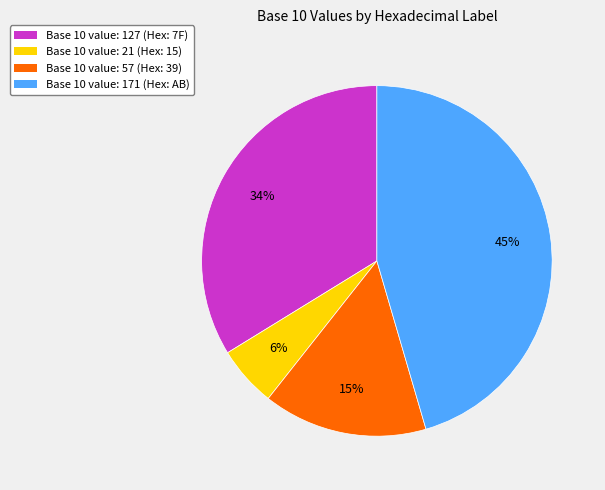

To the nearest percent, what is the average slice percentage?

25%